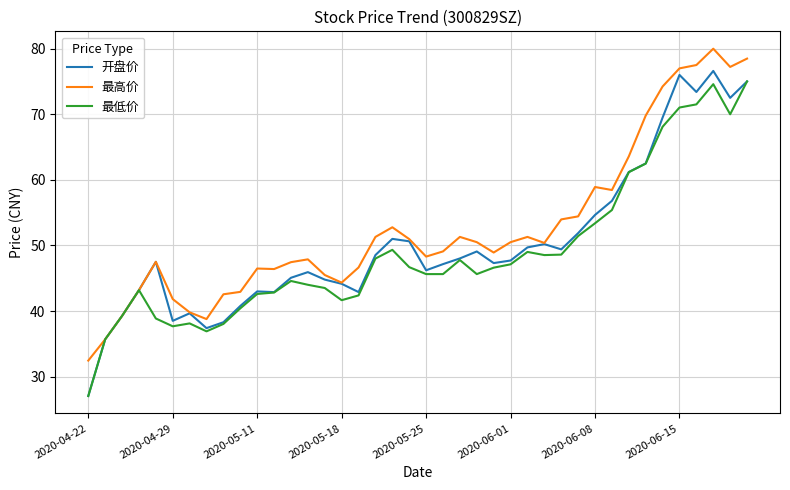

Which series has the widest spread of values?

开盘价